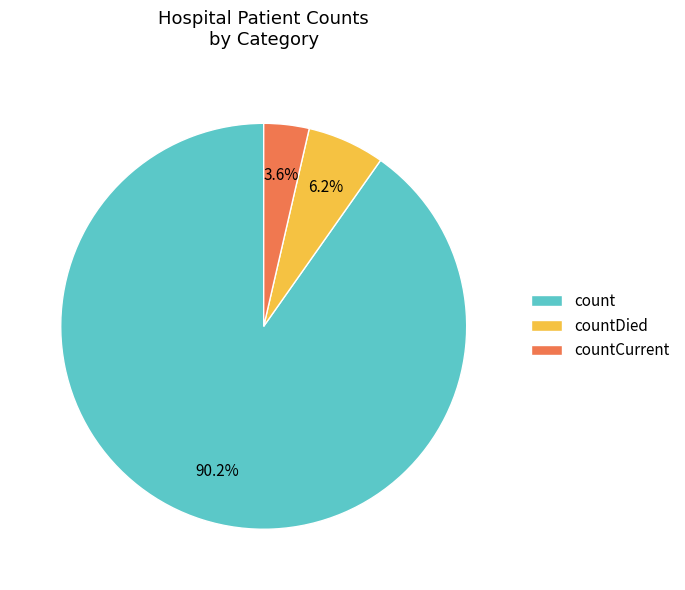

What percentage do countDied and countCurrent together represent?

9.8%